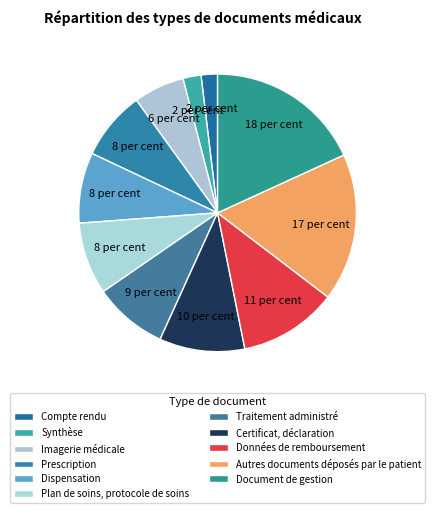

True or false: Synthèse accounts for 2% of the total.

True